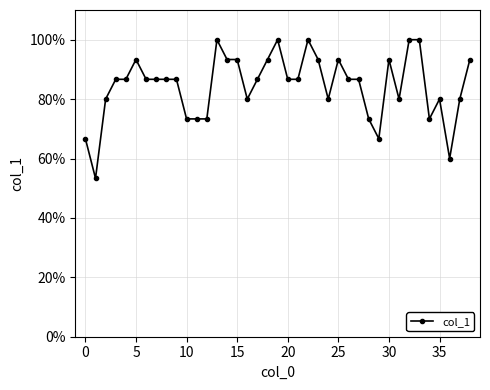

Is this an area chart (filled region under the line)?

No